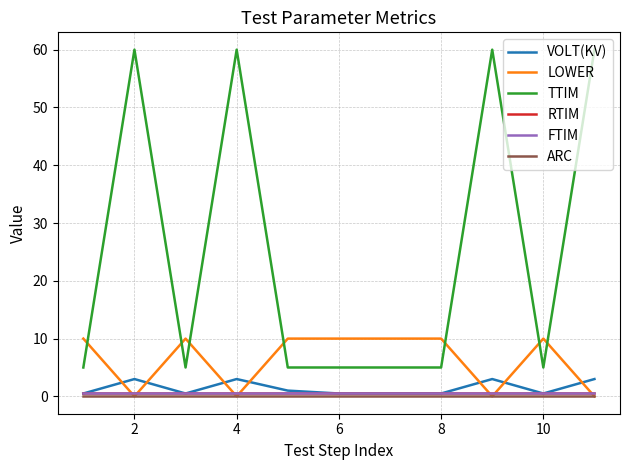

Does the chart have visible grid lines?

Yes